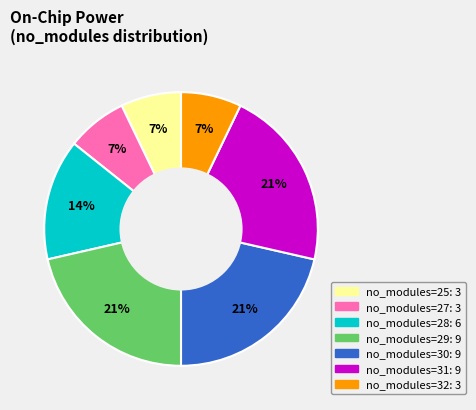

To the nearest percent, what is the average slice percentage?

14%